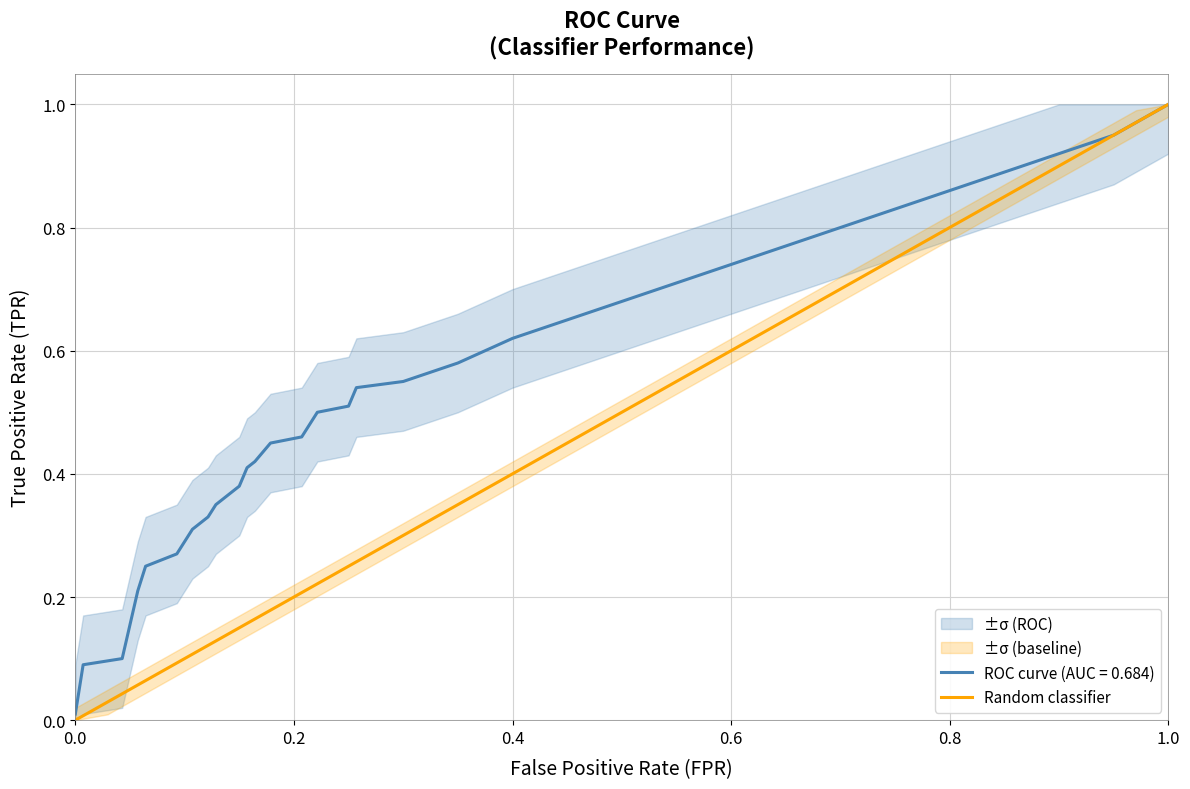

How many values are above zero?

34